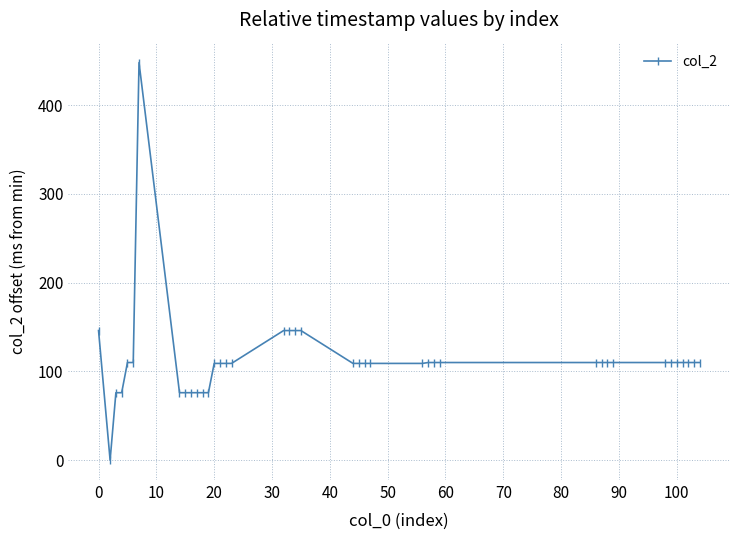

What is the value of the 38th point from the left?

110